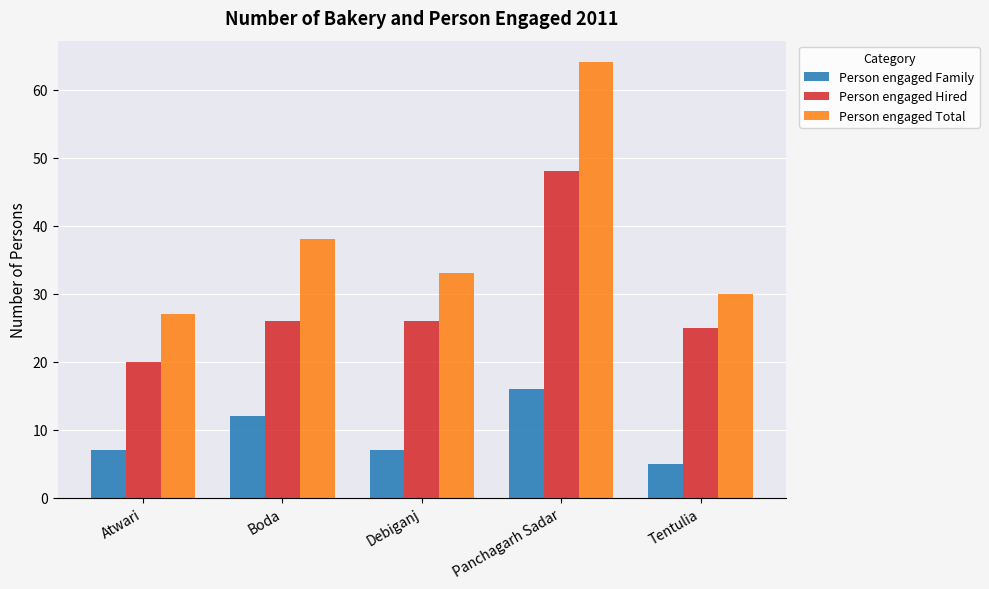

What is the total value across all series at Panchagarh Sadar?

128